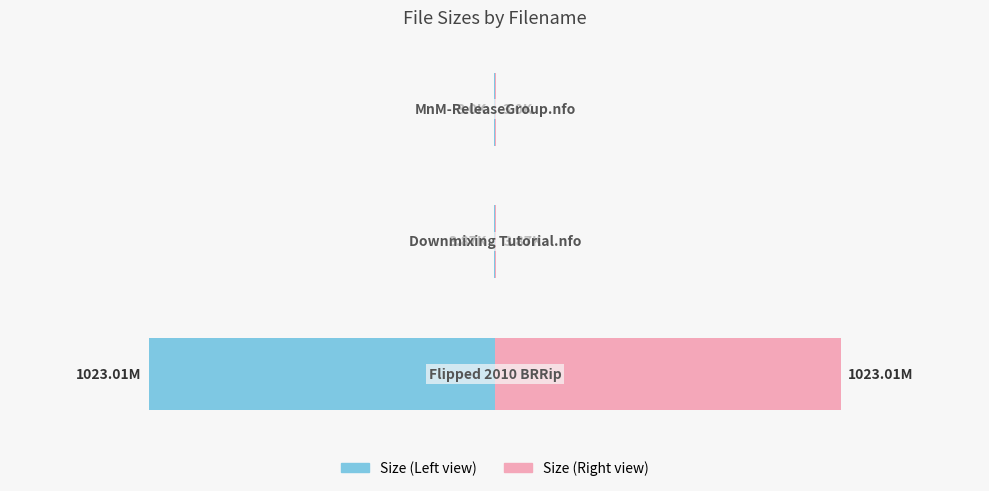

Is the value of Size (Right) at 2 greater than the value of Size (Left) at 1?

No